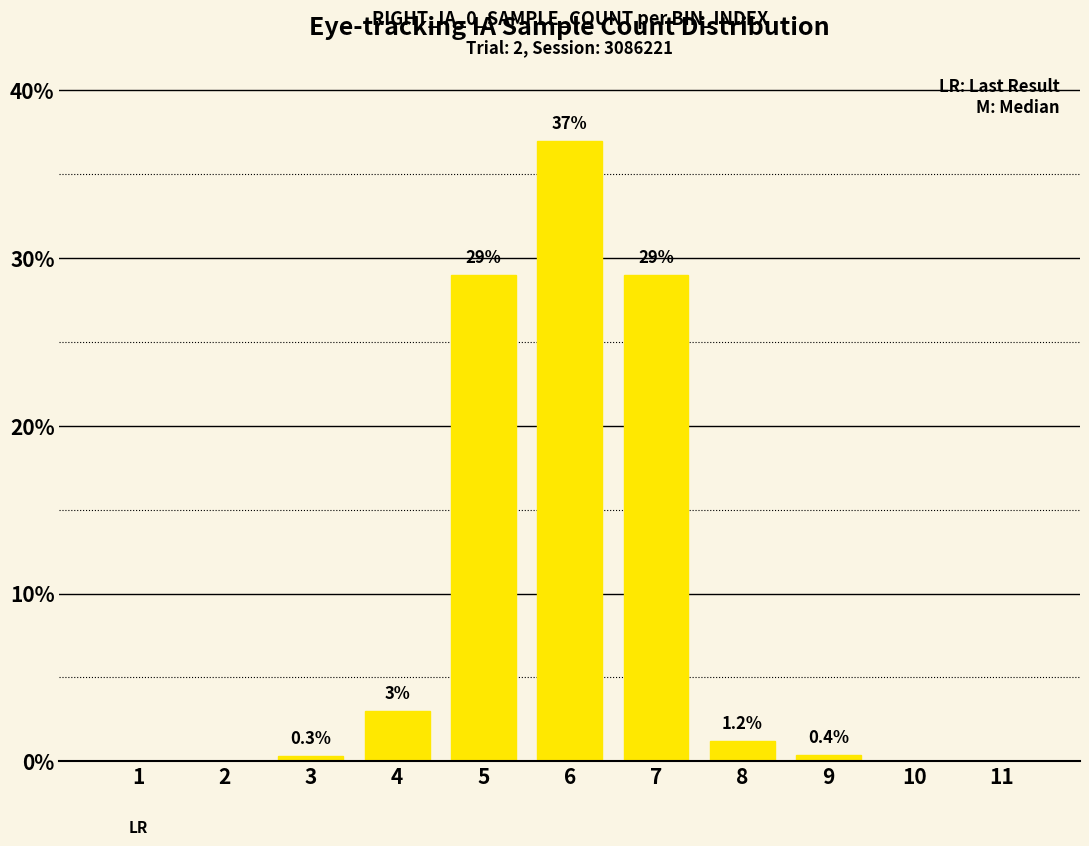

What is the change in value from 1 to 7?

+29.0